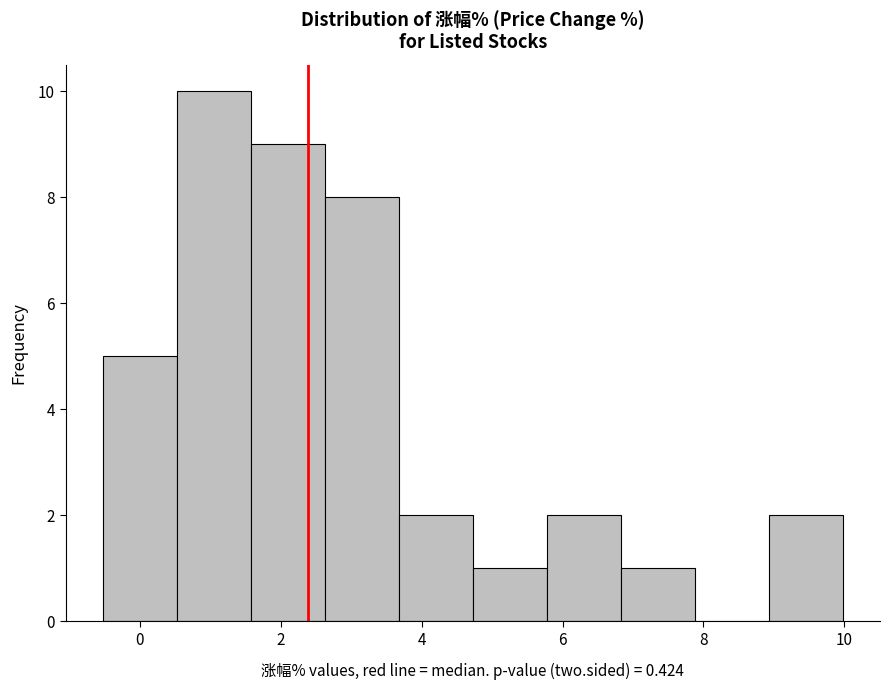

Reading left to right, transcribe this chart: for each bar, give the range it covers on the x-axis and its height. Neither the bar edges nor the heights are printed on the chart, so give them approximately, as read against the axes.

-0.6 to 0.6: 5
0.6 to 1.6: 10
1.6 to 2.6: 9
2.6 to 3.6: 8
3.6 to 4.8: 2
4.8 to 5.8: 1
5.8 to 6.8: 2
6.8 to 7.8: 1
7.8 to 9.0: 0
9.0 to 10.0: 2